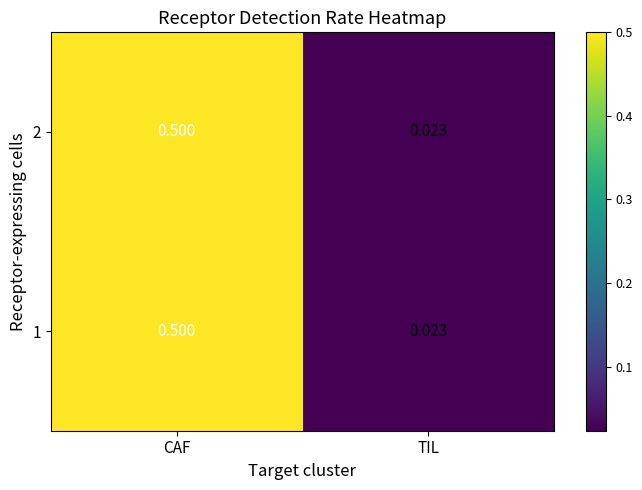

Where is 1 nearest to the value 0?

TIL